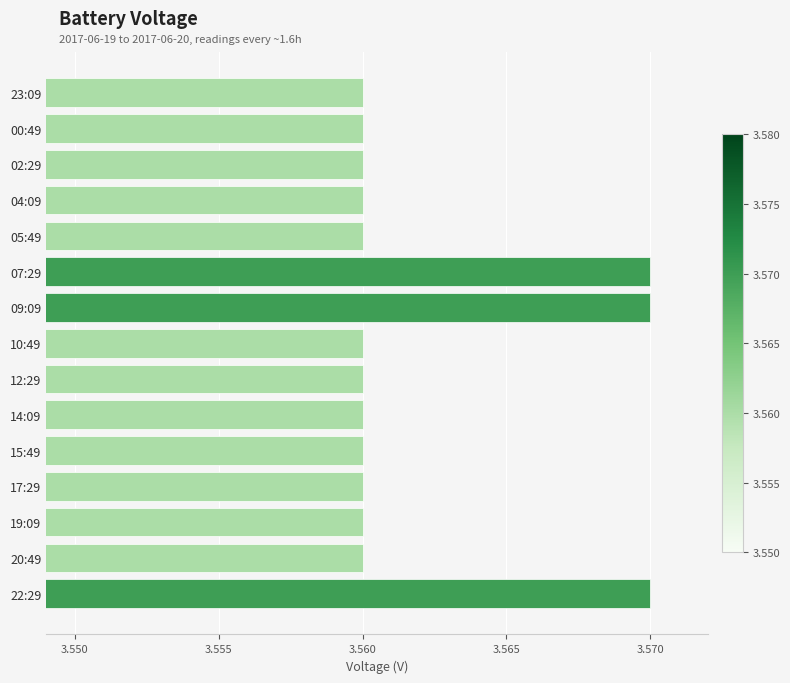

What is the sum of all values?

53.4